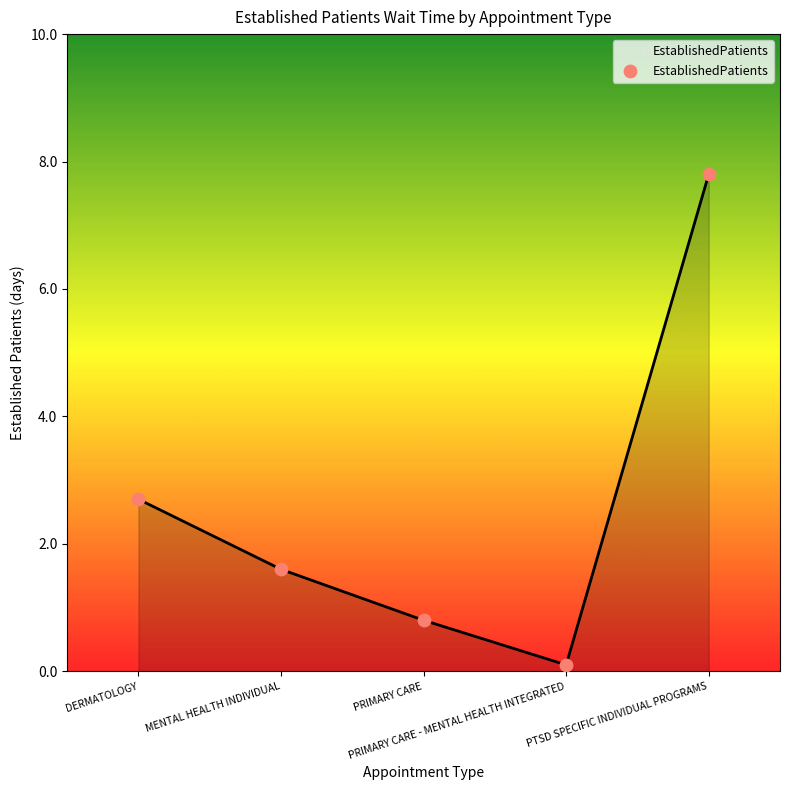

Approximately how many times larger is the value at PRIMARY CARE compared to DERMATOLOGY?

0.3